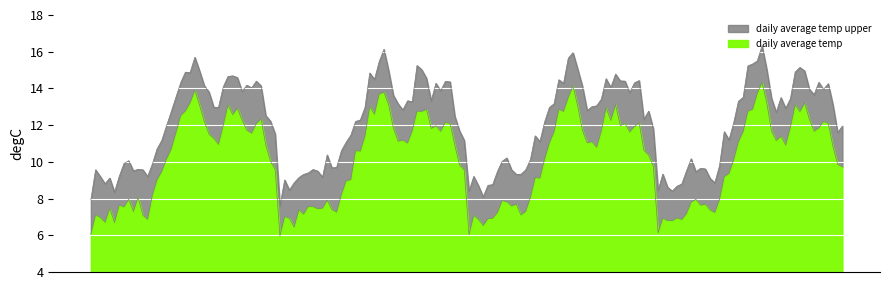

How many lines are shown in the chart?

2